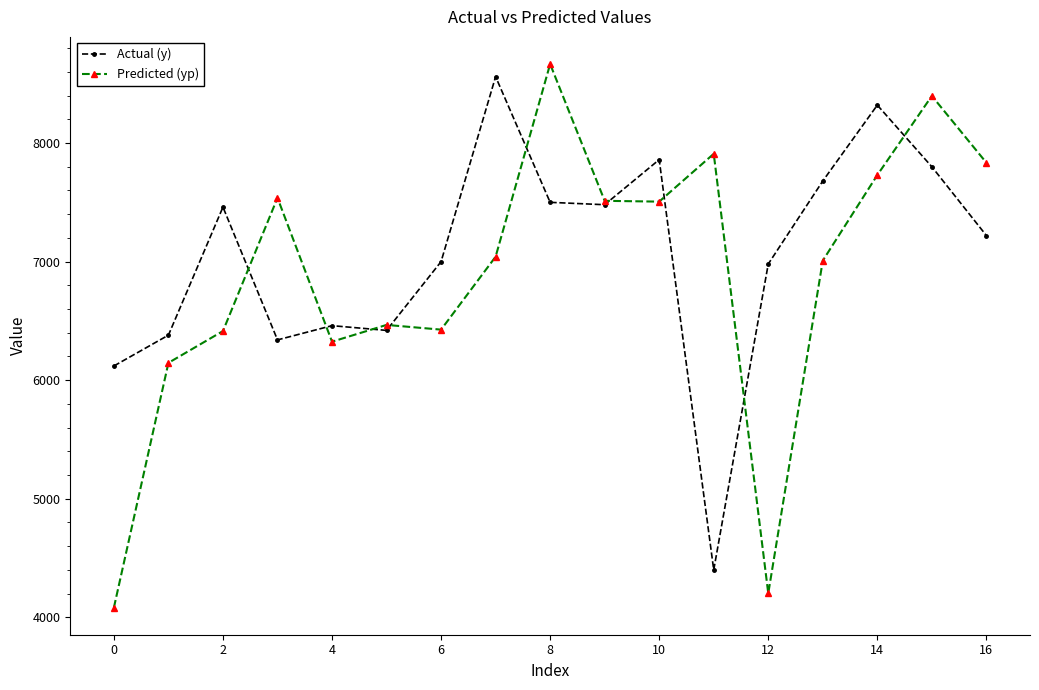

Rank the series by their average value, from highest to lowest.

Actual (y), Predicted (yp)